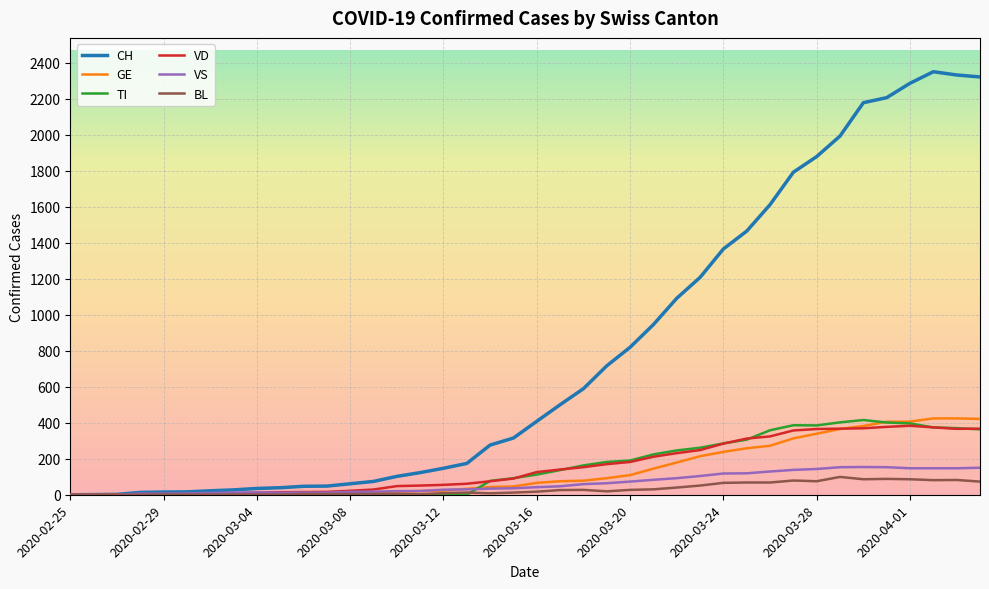

What is the highest value of the VD series?

383